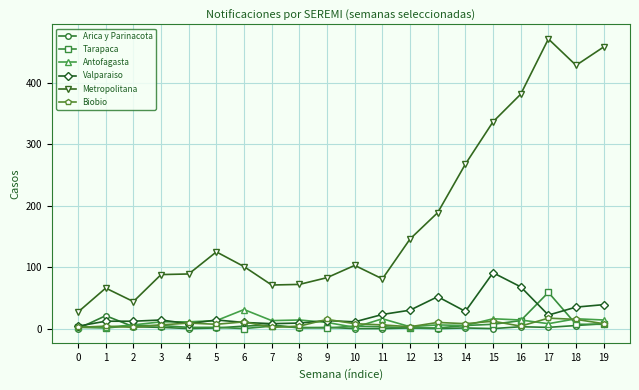

Which series ends up on top after the final intersection of Valparaiso and Arica y Parinacota?

Valparaiso